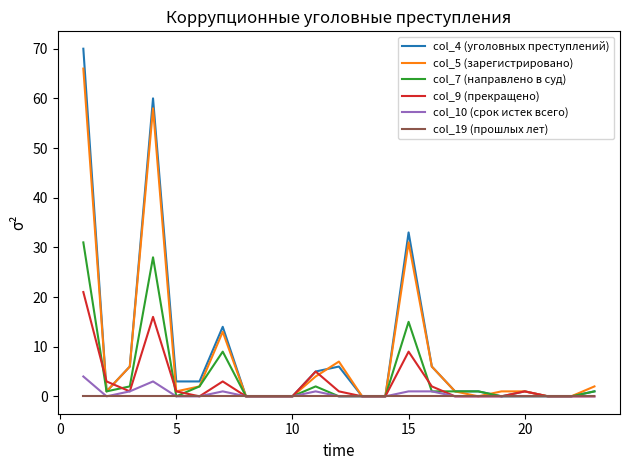

Which series has the widest spread of values?

col_4 (уголовных преступлений)